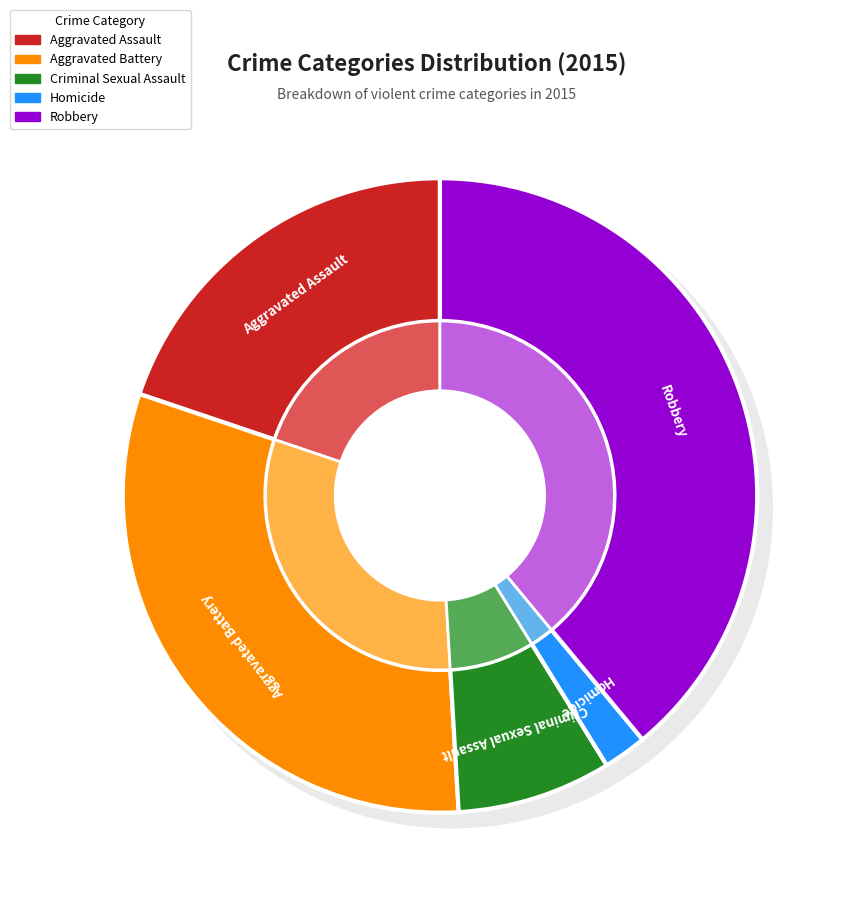

To the nearest percent, what is the average slice percentage?

20%